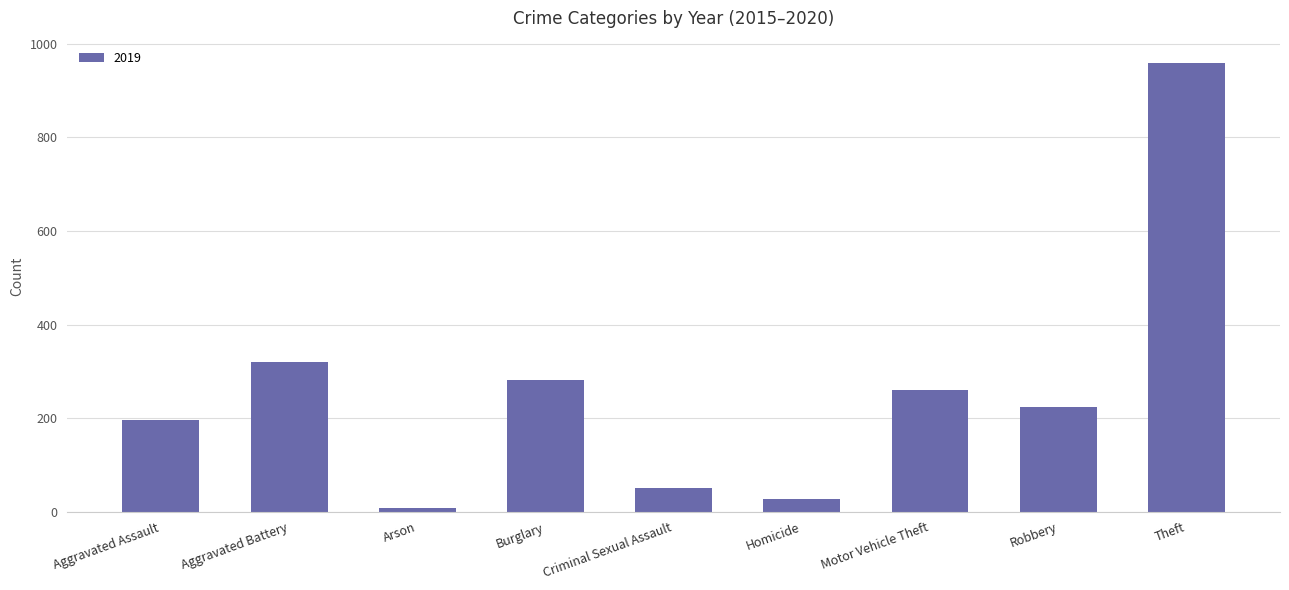

What is the label of the 6th bar from the left?

Homicide